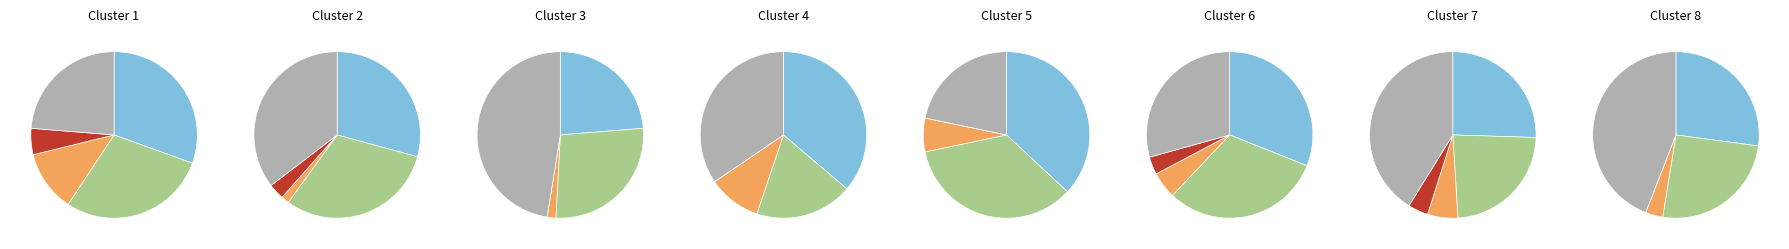

Rank the series at 7 from highest to lowest value.

Robbery, Aggravated Assault, Aggravated Battery, Criminal Sexual Assault, Homicide